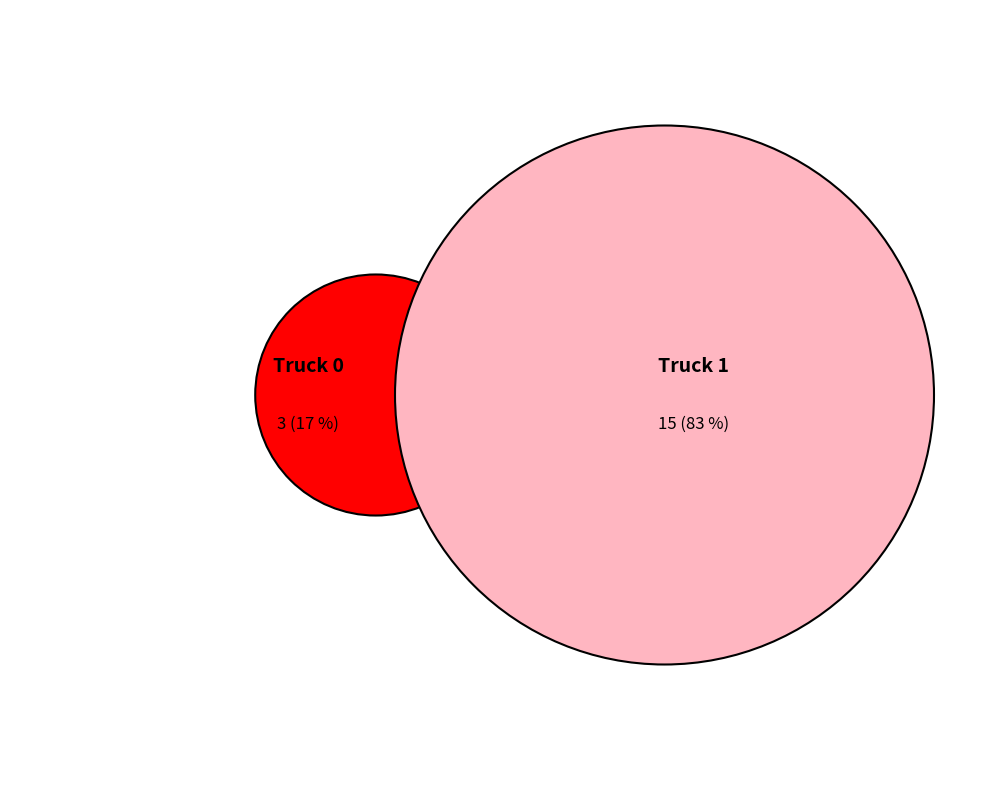

Does any single category account for the majority?

Yes